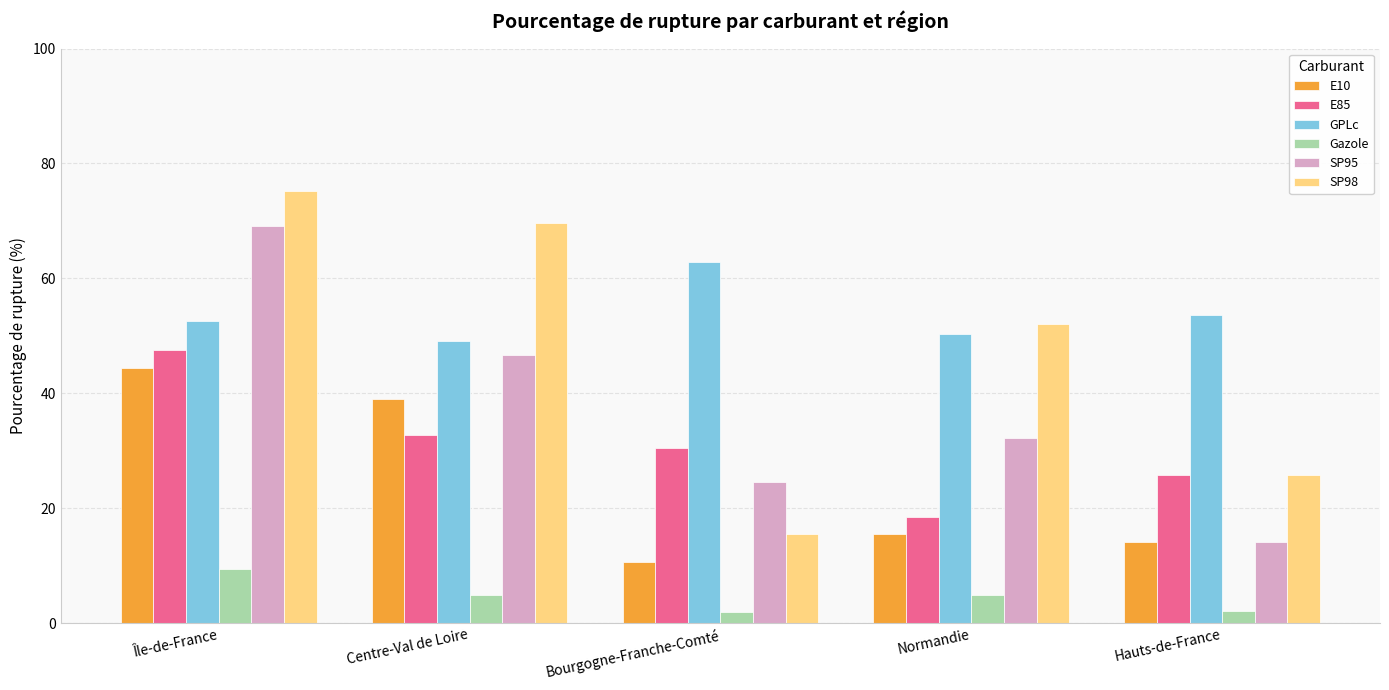

What position from the right is Bourgogne-Franche-Comté?

3